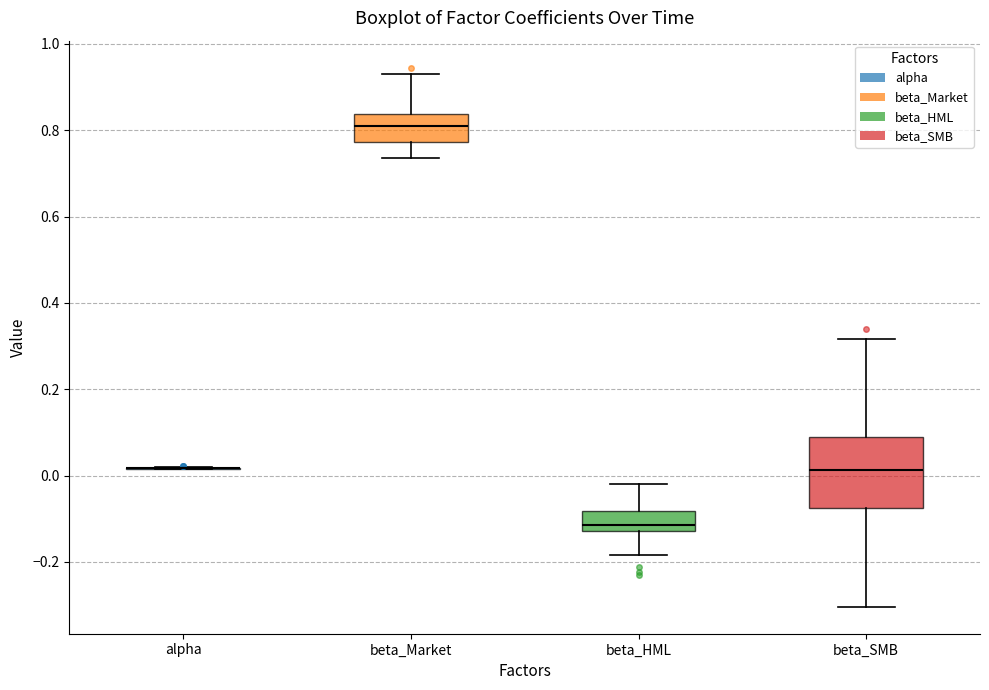

Reading left to right, read every box against the y-axis: the position of its median line, the range the box covers, and the ends of its whiskers. The values are not printed on the chart, so give them approximately, as read against the axis.

alpha: box collapsed to a line at 0.02, whiskers 0.02 to 0.02
beta_Market: median 0.80, box 0.78 to 0.84, whiskers 0.74 to 0.92
beta_HML: median -0.12 (just above the box's lower edge), box -0.12 to -0.08, whiskers -0.18 to -0.02
beta_SMB: median 0.02, box -0.08 to 0.08, whiskers -0.30 to 0.32